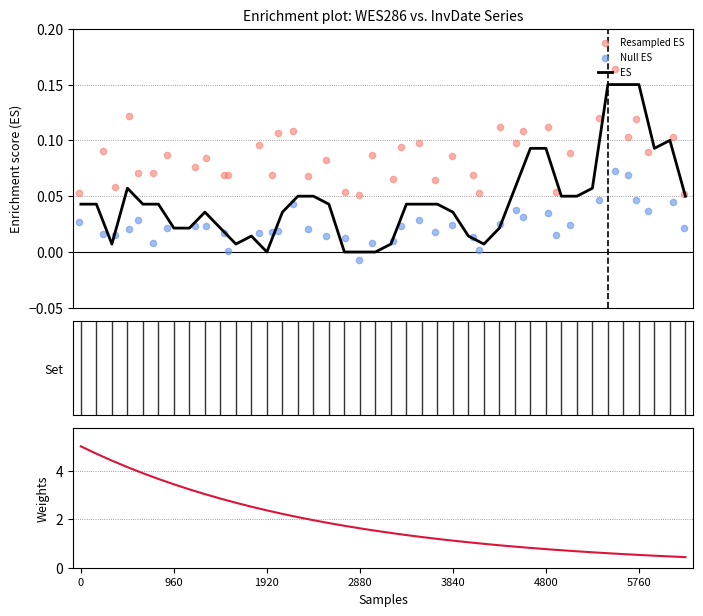

Is the value of Null ES at 0 greater than the value of Resampled ES at 37?

No